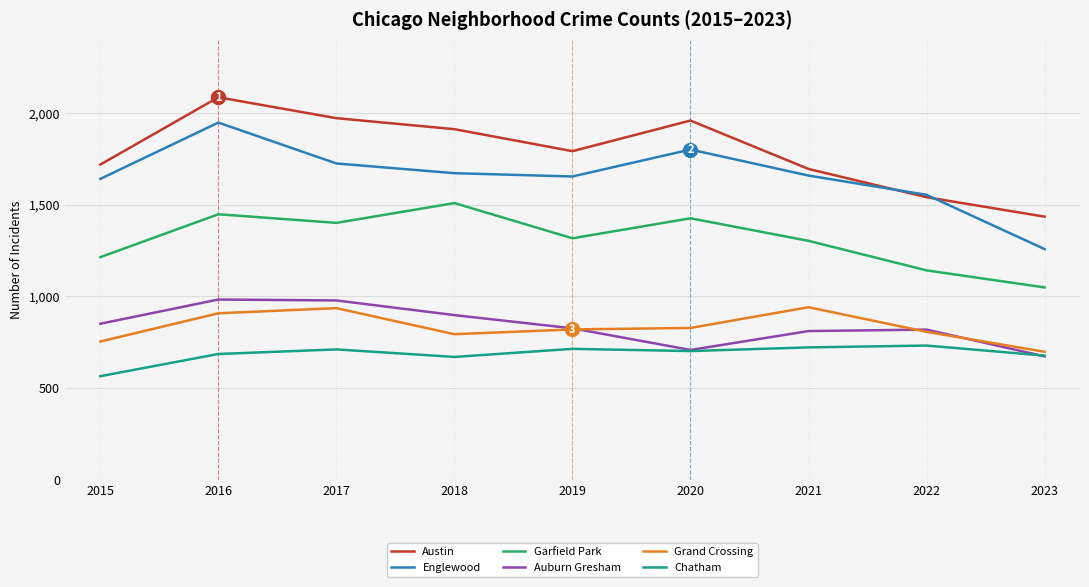

True or false: Auburn Gresham has more than 1 interior local peaks.

True